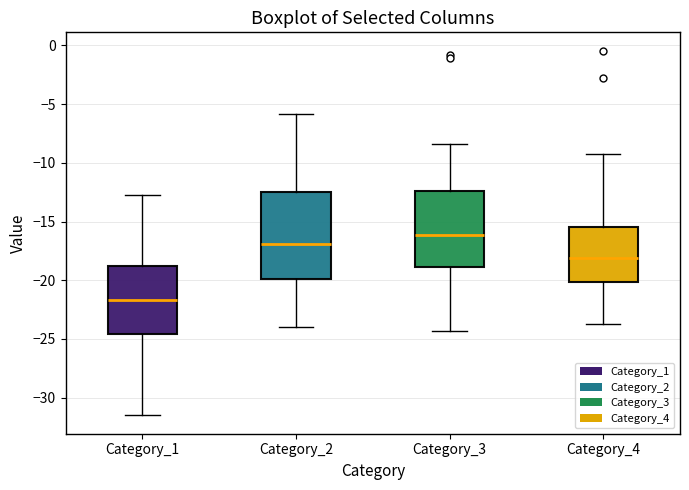

Where does the median line of the box for Category_2 sit on the y-axis? The values are not printed on the chart, so give them approximately, as read against the axis.

-17.0